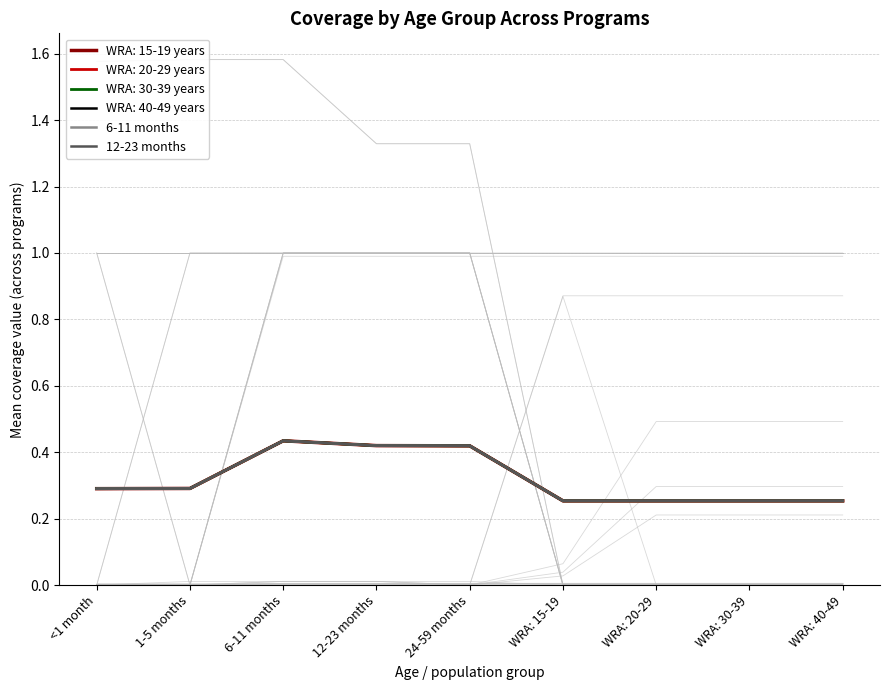

What position from the left is 24-59 months?

5